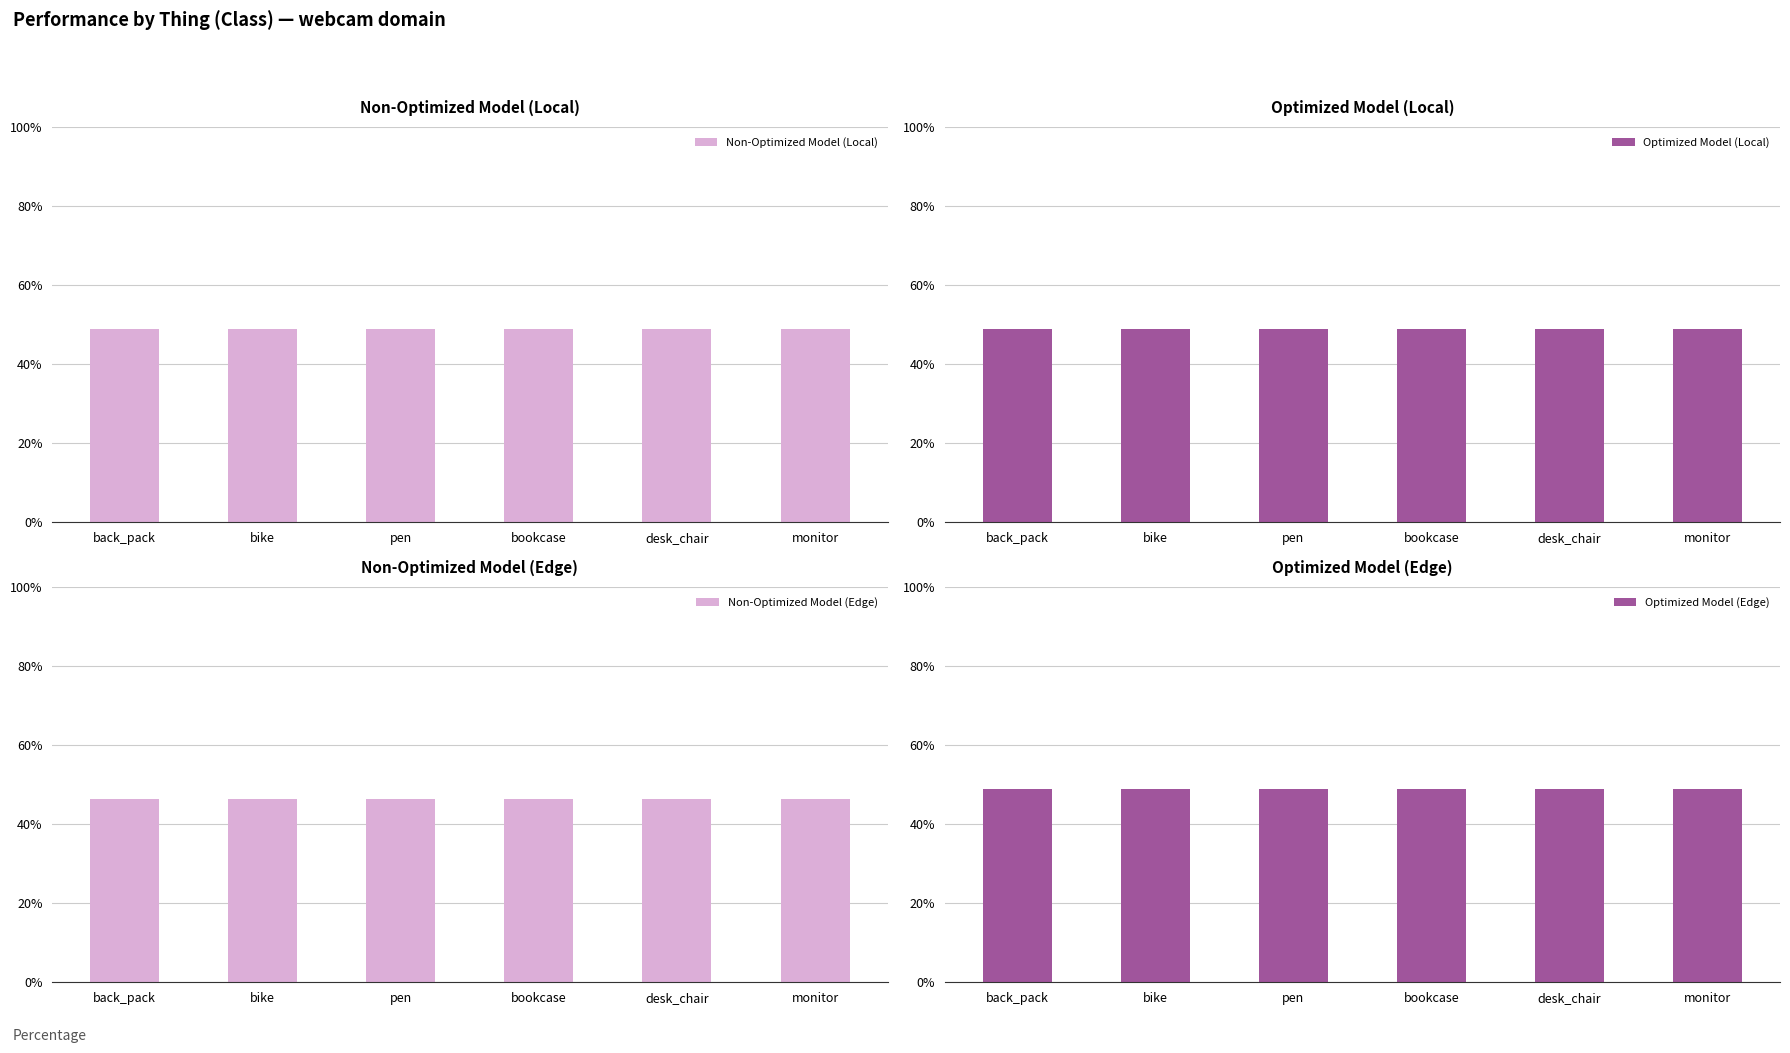

Rank the series at bike from highest to lowest value.

Non-Optimized Model (Local), Optimized Model (Local), Optimized Model (Edge), Non-Optimized Model (Edge)